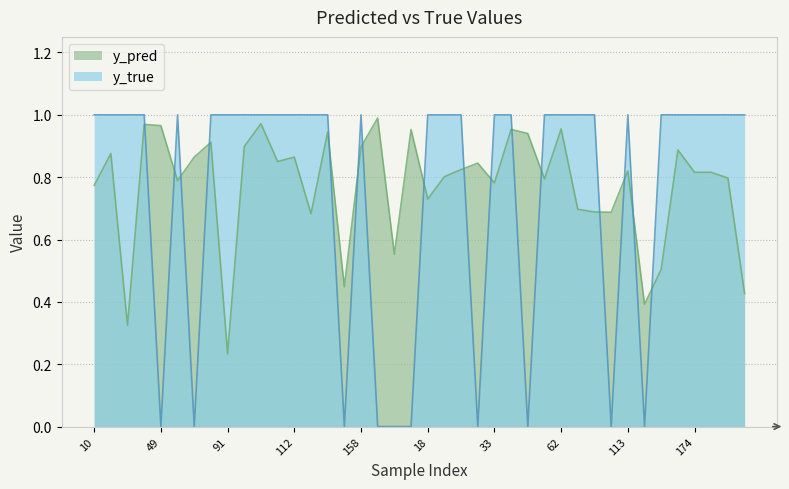

What is the total value across all series at 110?

1.9